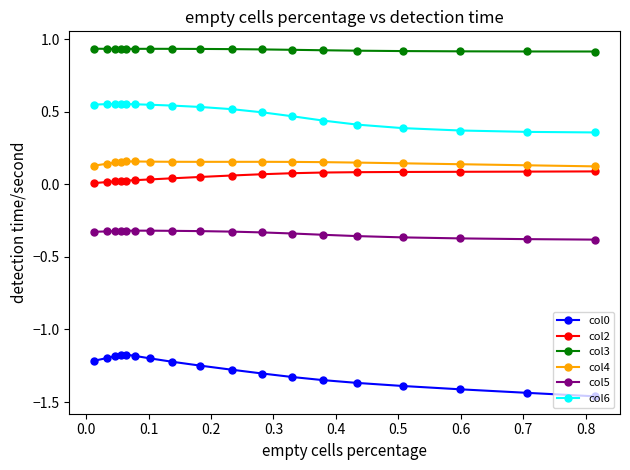

True or false: col4 and col0 intersect in this chart.

False